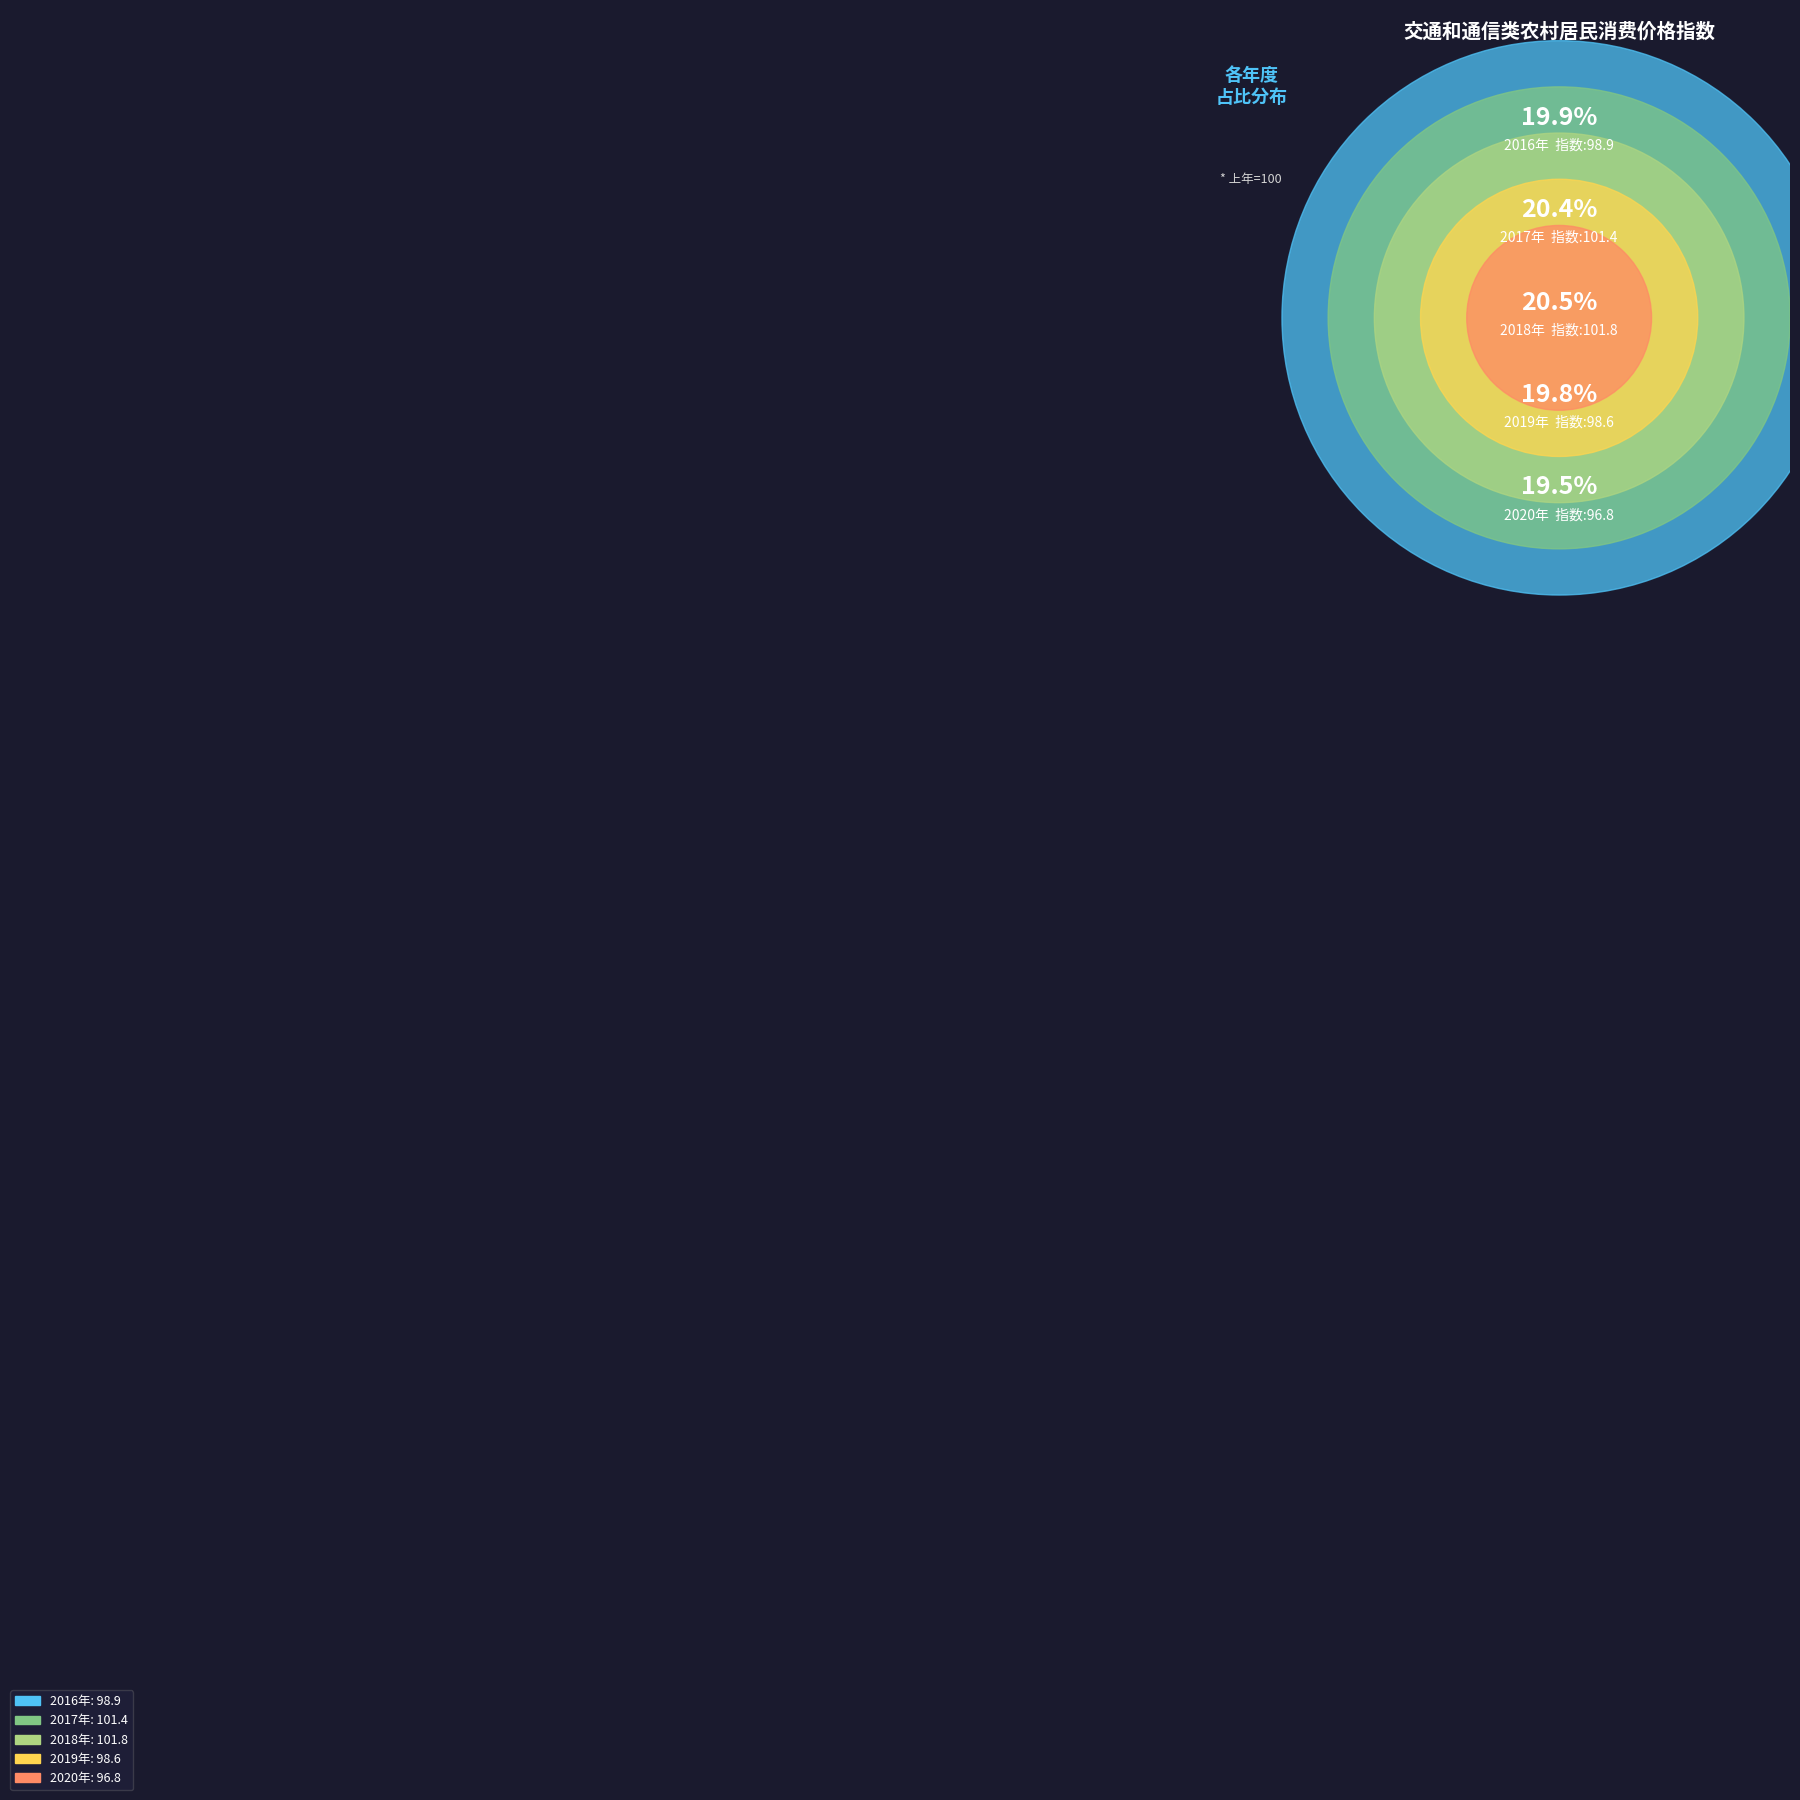

The 2019年 slice represents 10% of the pie. True or false?

False